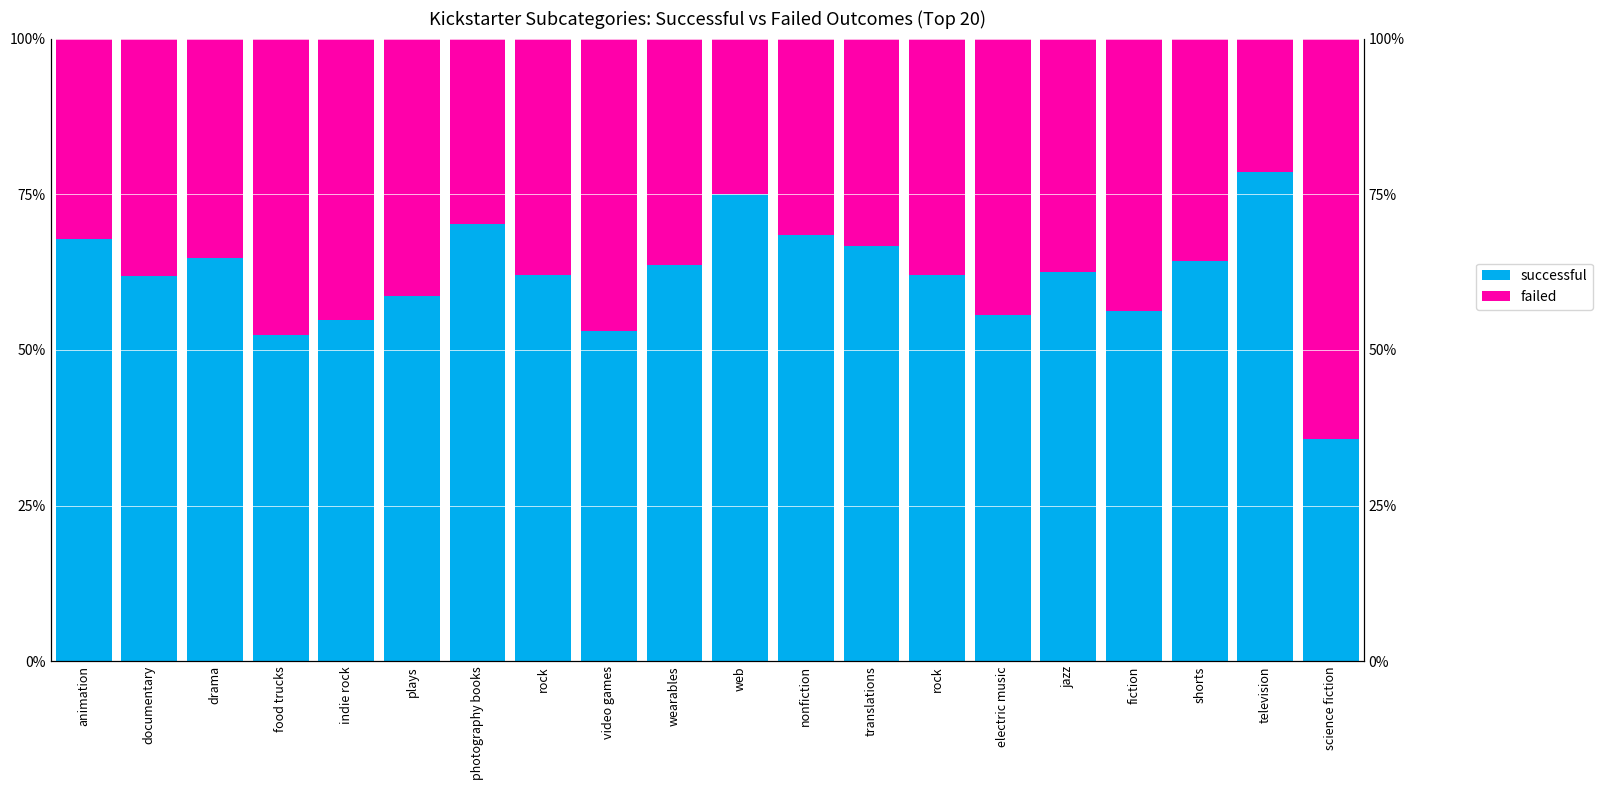

True or false: successful has a value of 53.1 at video games.

True